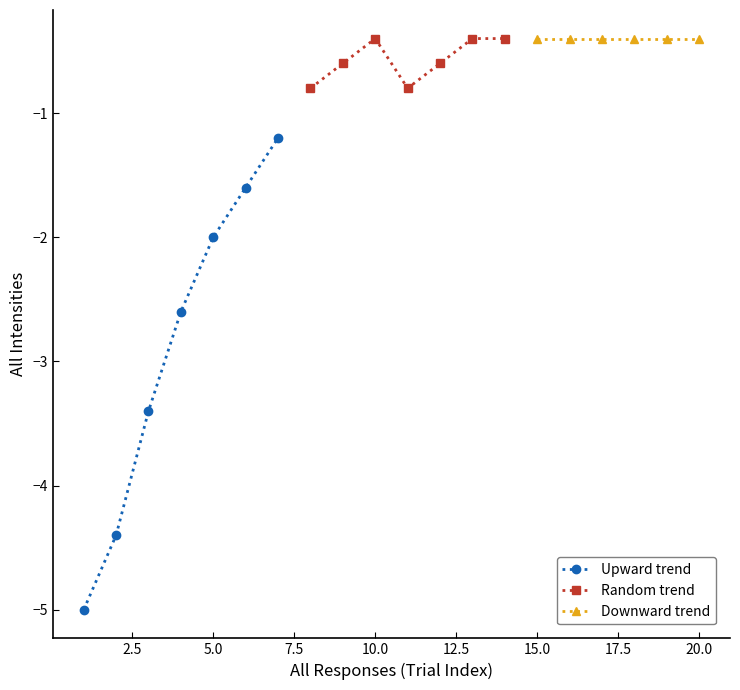

What is the maximum value shown in the chart?

-0.4